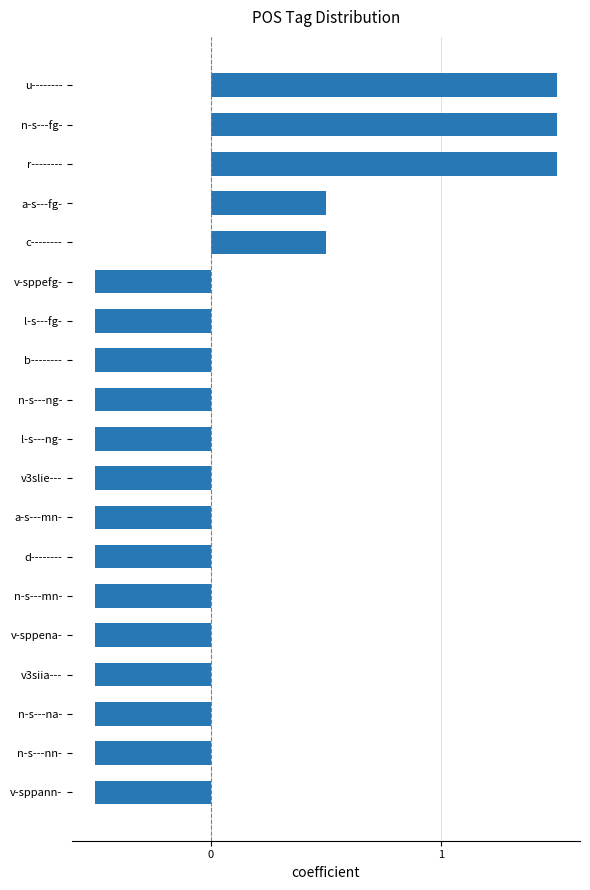

What is the difference between the maximum and second lowest values?

2.0